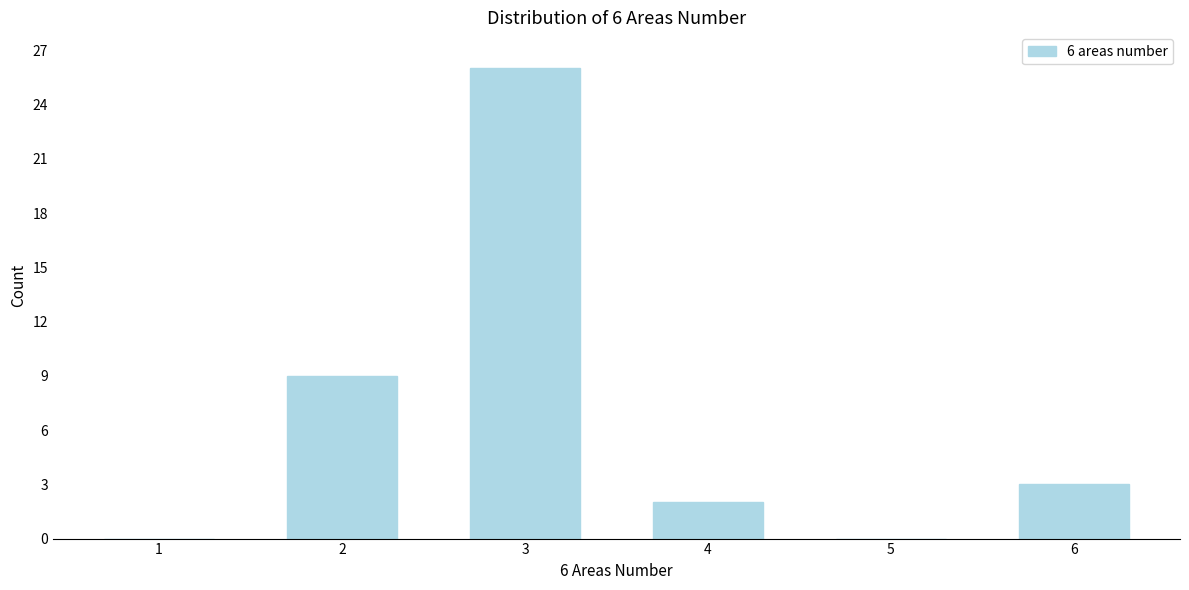

Reading right to left, list all the values displayed in this chart.

6=3	5=0	4=2	3=26	2=9	1=0